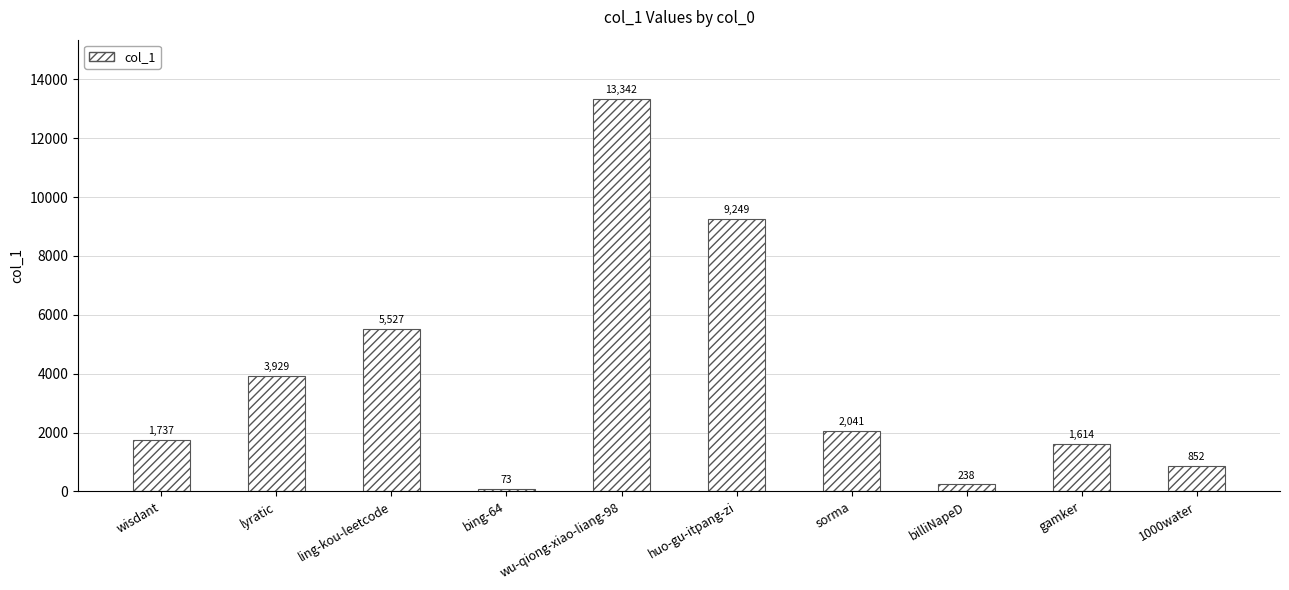

True or false: the data shows 5527 at ling-kou-leetcode.

True